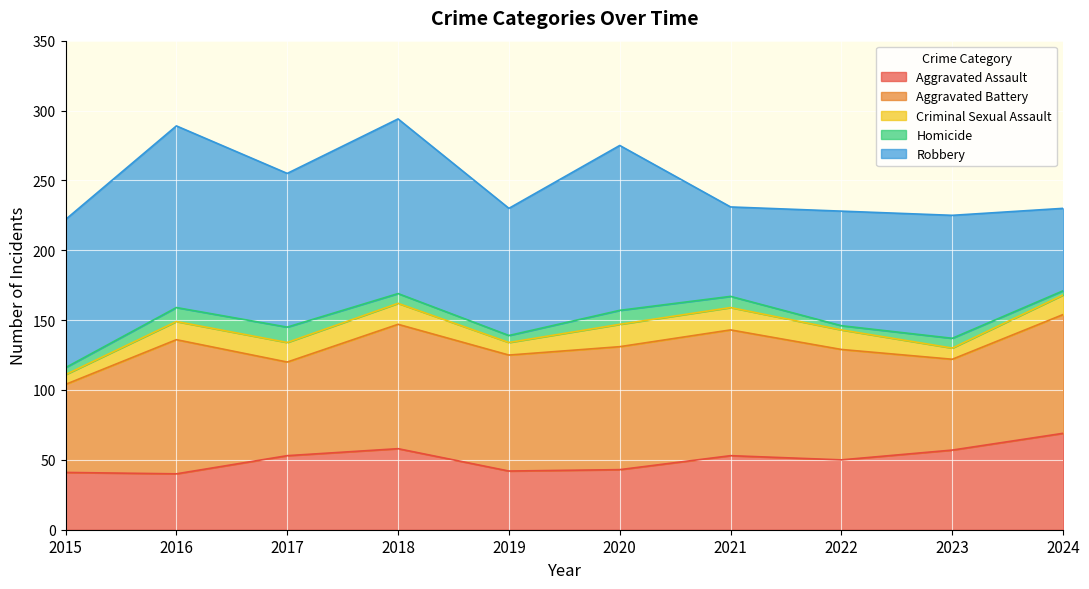

Where is Criminal Sexual Assault nearest to the value 11?

2016